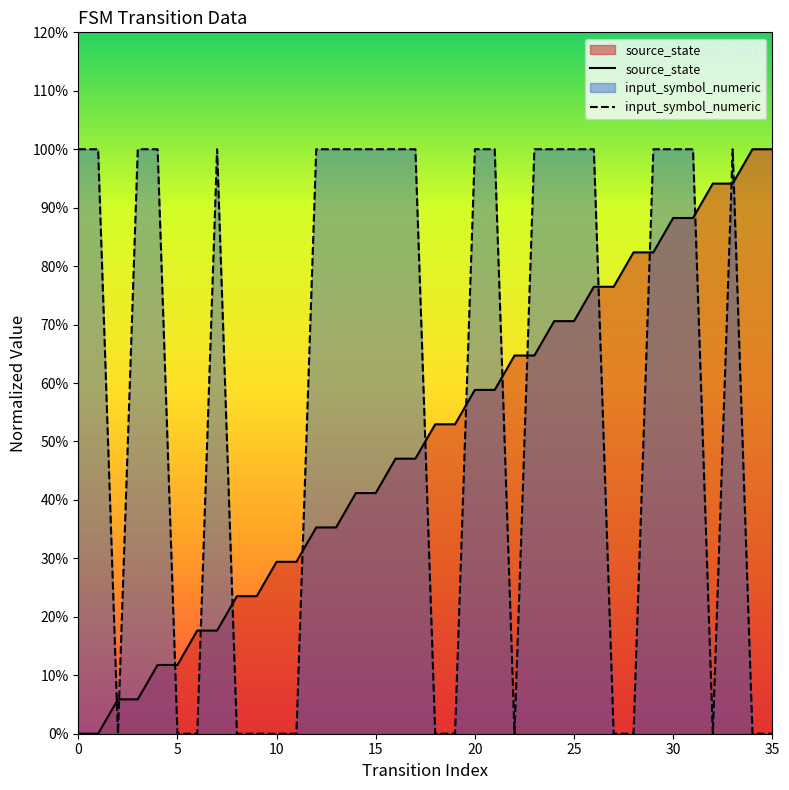

In input_symbol_numeric, how many points are lower than both neighbors (excluding endpoints)?

3